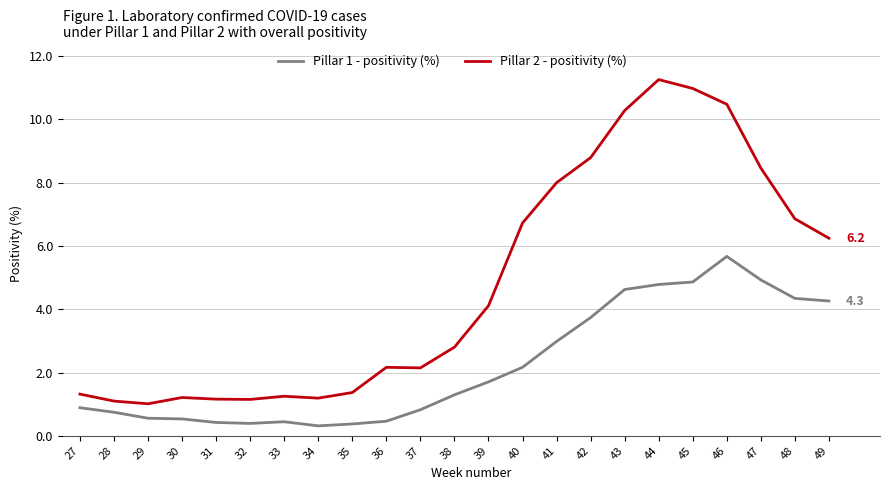

Where does the Pillar 2 - positivity (%) series first go above 2?

36